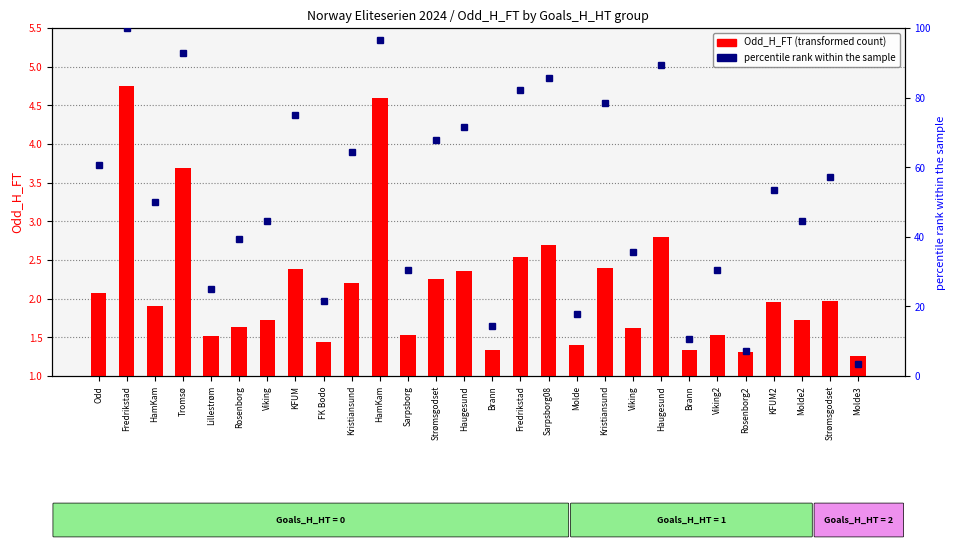

At which category is the sum across all series the highest?

Fredrikstad